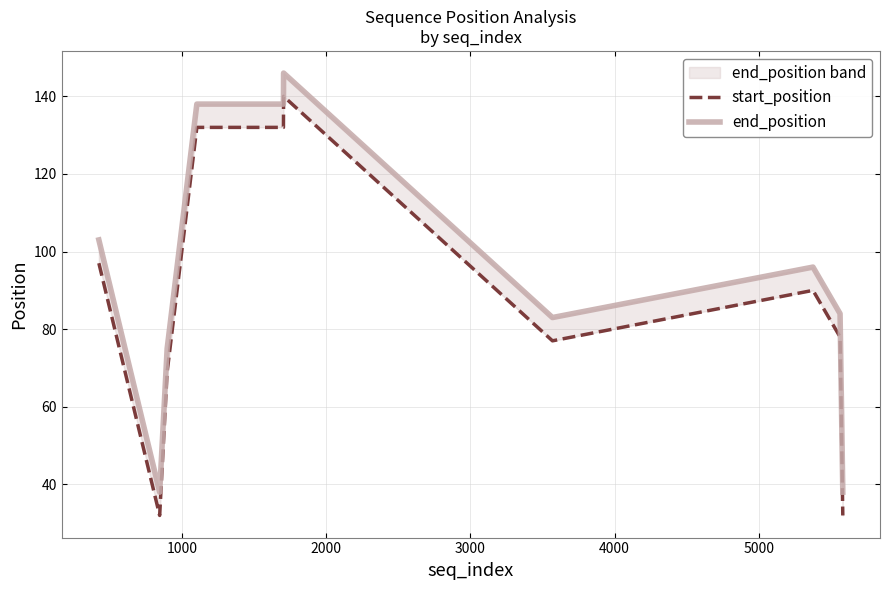

In start_position, how many points are higher than both neighbors (excluding endpoints)?

2